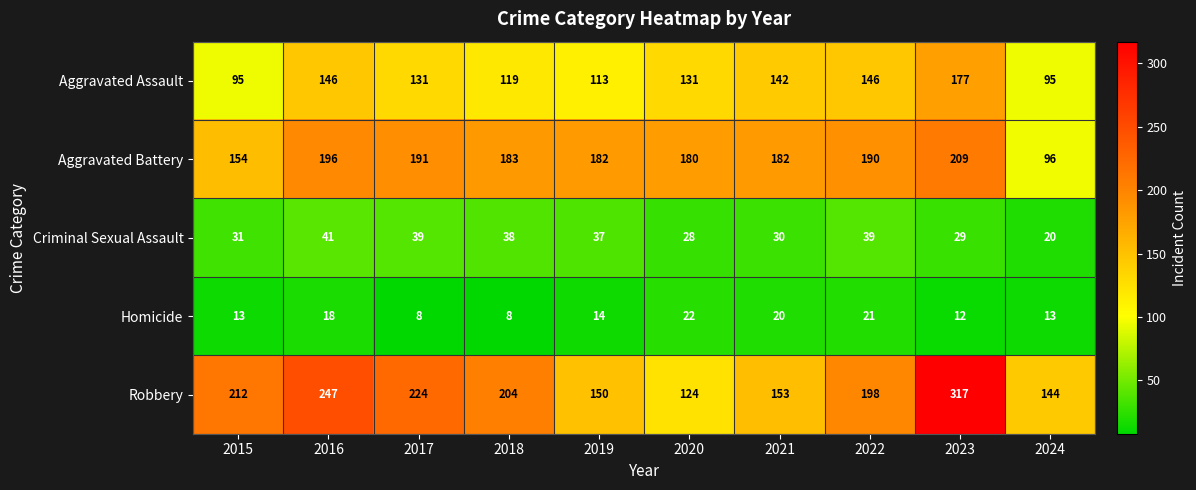

What is the average value of the Aggravated Battery series?

176